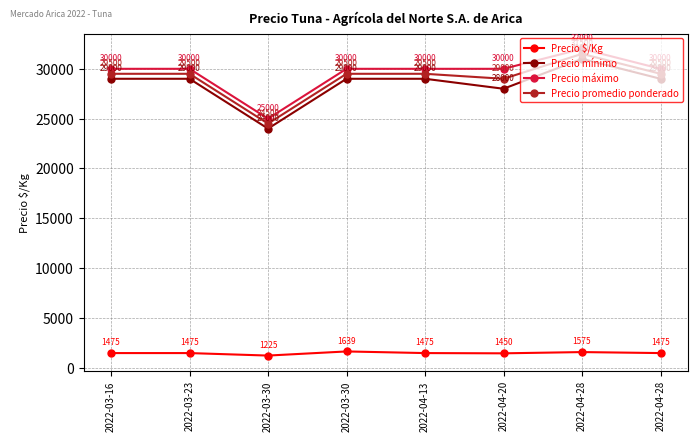

What is the label of the 8th point from the left?

2022-04-28